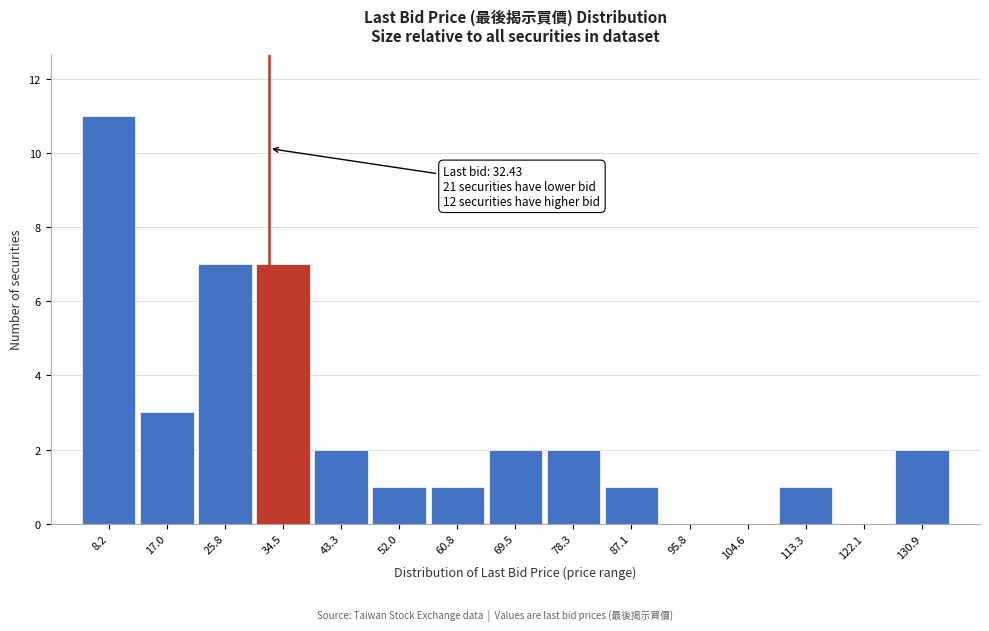

Over which range of the x-axis is the bar tallest?

4 to 13